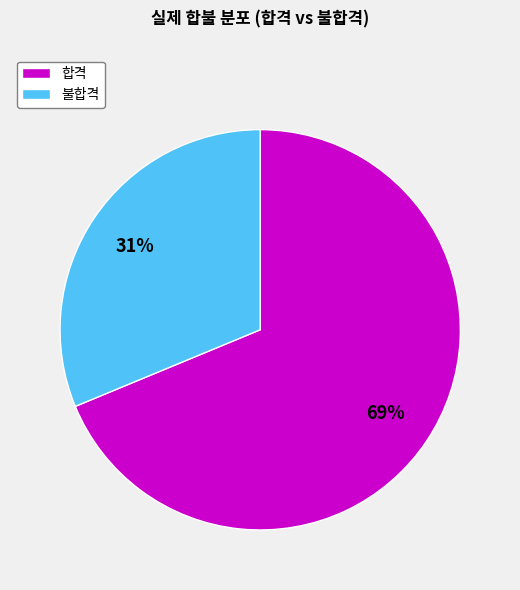

How many segments does this pie chart have?

2